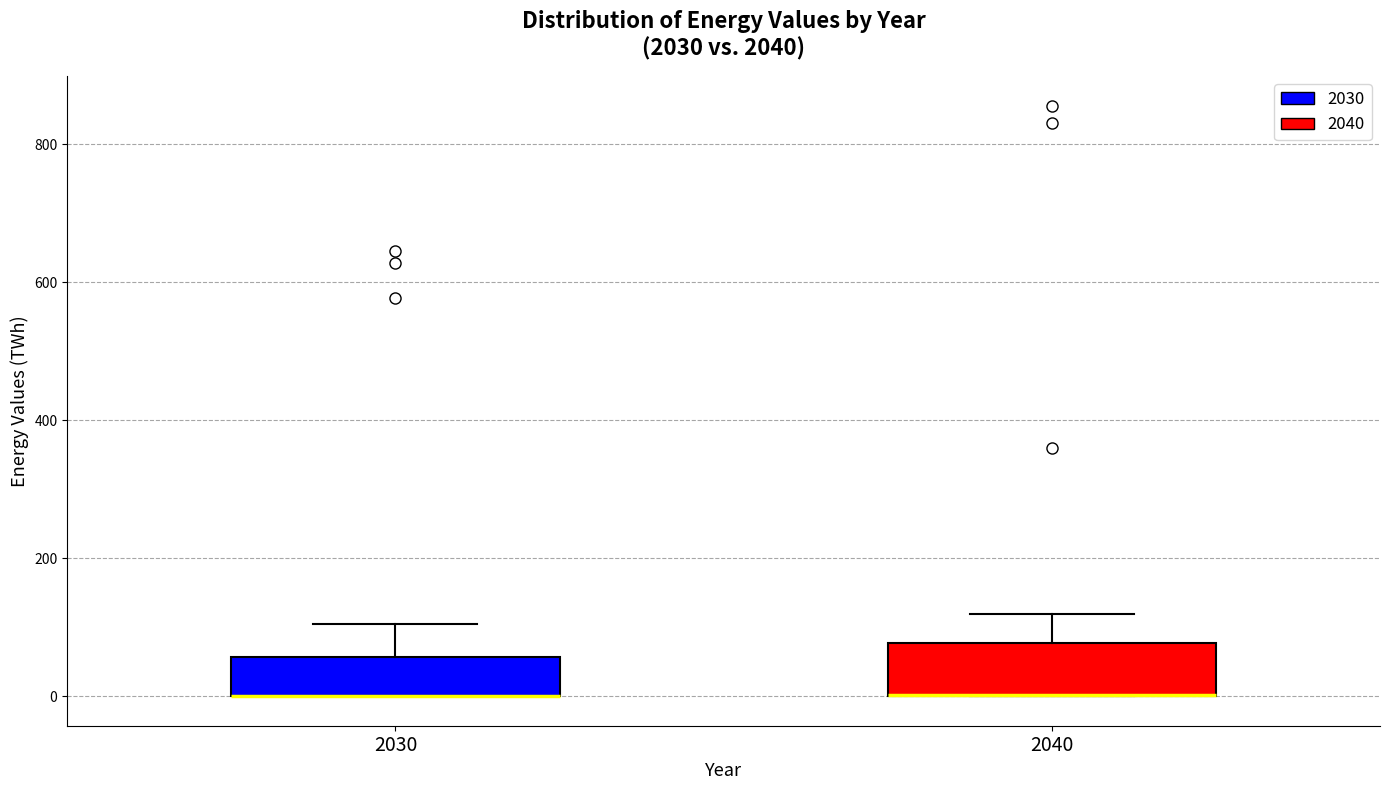

Where does the upper whisker of the box at x = 2040 end on the y-axis? The values are not printed on the chart, so give them approximately, as read against the axis.

120